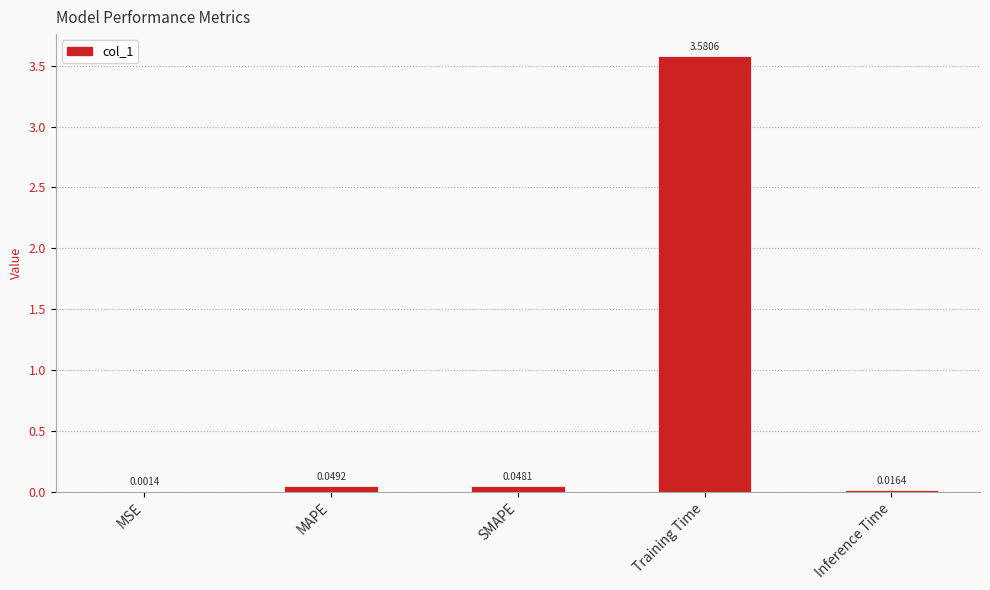

At which label is the value closest to 1?

MAPE